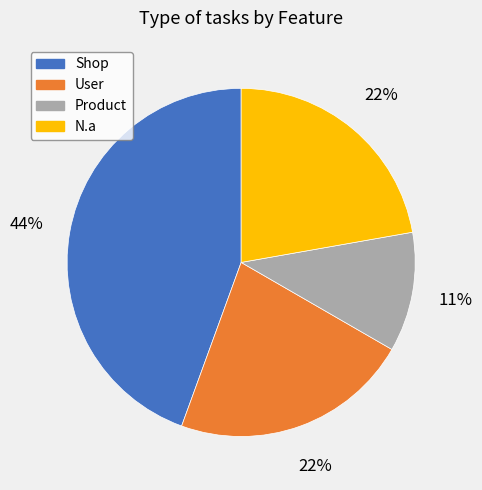

To the nearest percent, what portion does N.a represent?

22%